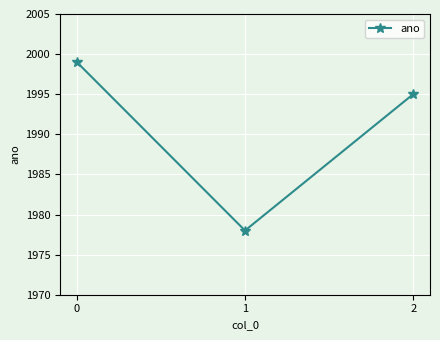

What is the change in value from 1 to 2?

+17